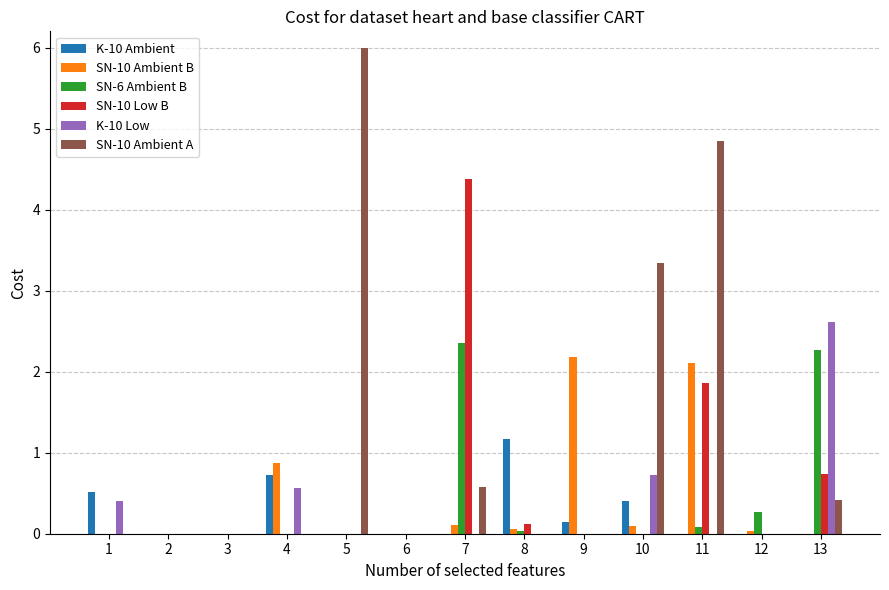

Between 5 and 11, which series saw the biggest shift?

SN-10 Ambient B